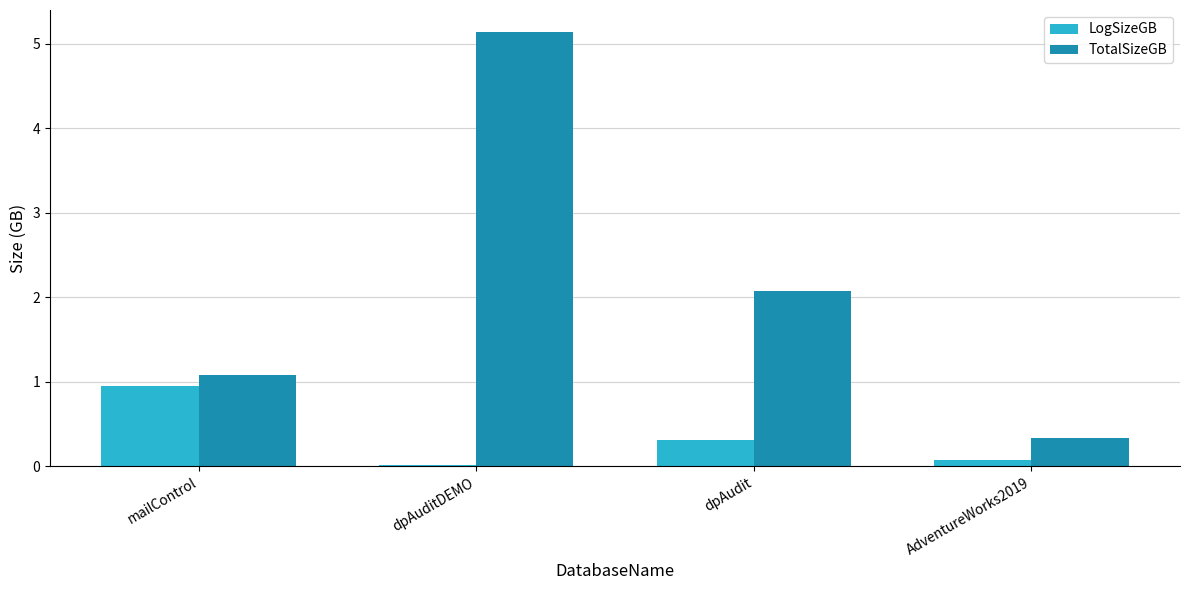

Between dpAudit and AdventureWorks2019, which series saw the biggest shift?

TotalSizeGB